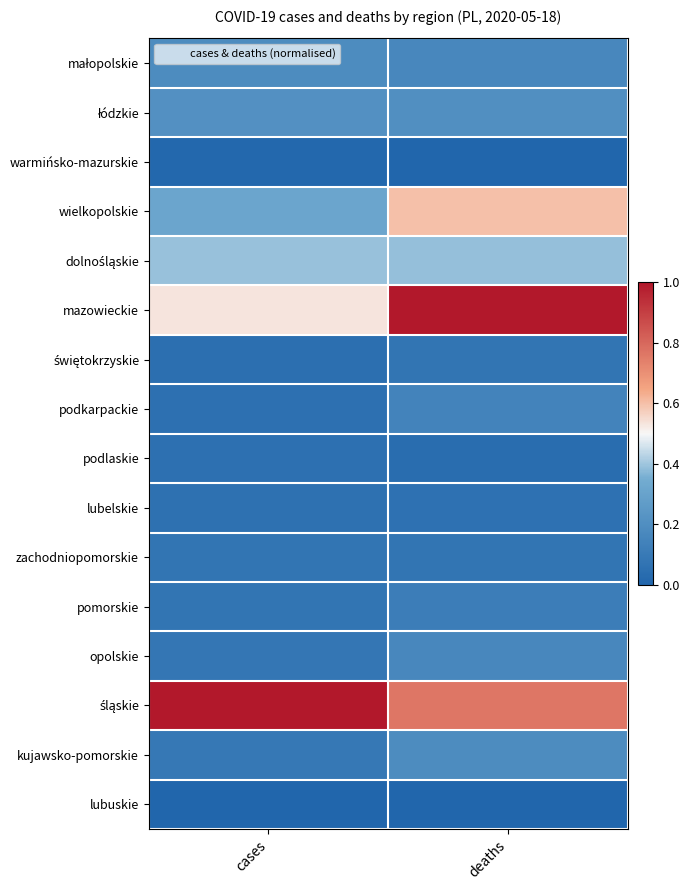

Which series has the largest total across all categories?

śląskie